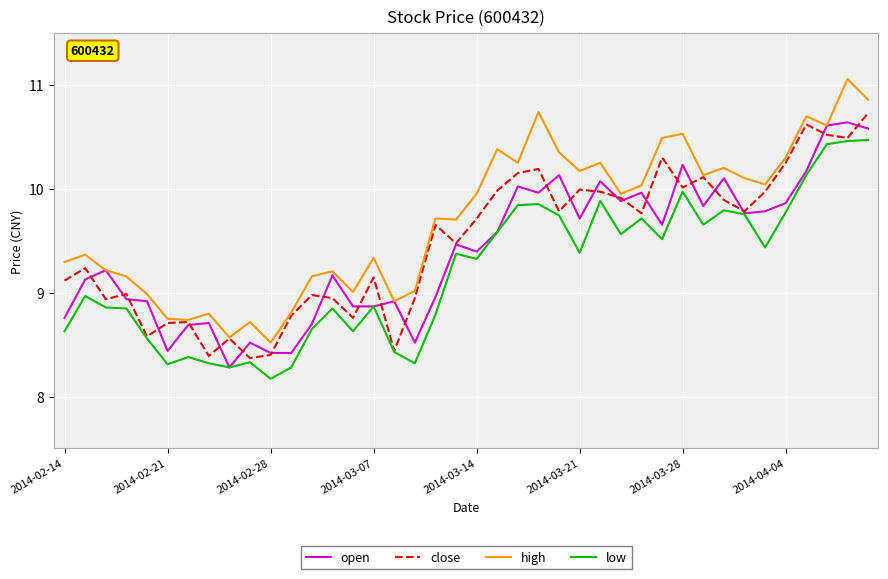

What is the maximum value shown in the chart?

11.1